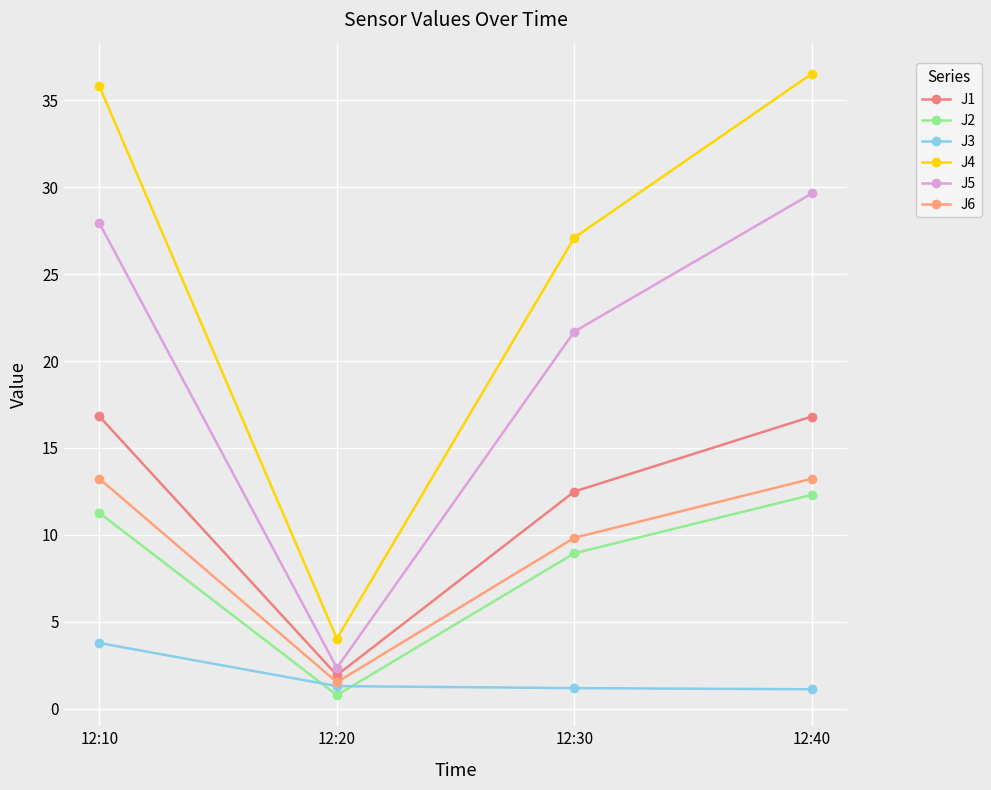

What is the sum of all J4 values?

103.5